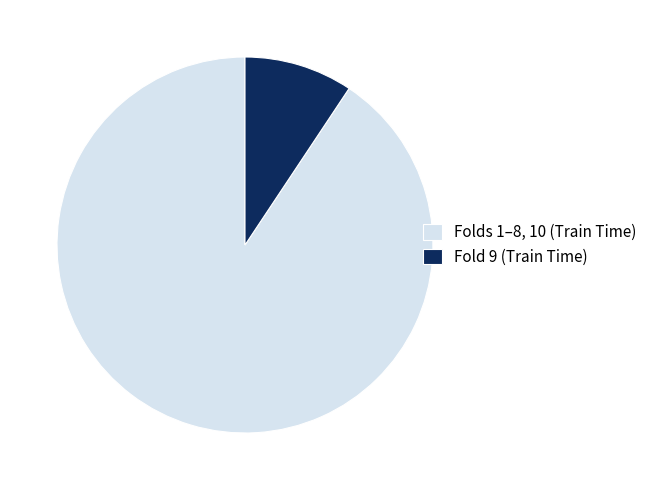

Which category has the smallest portion of the pie?

Fold 9 (Train Time)